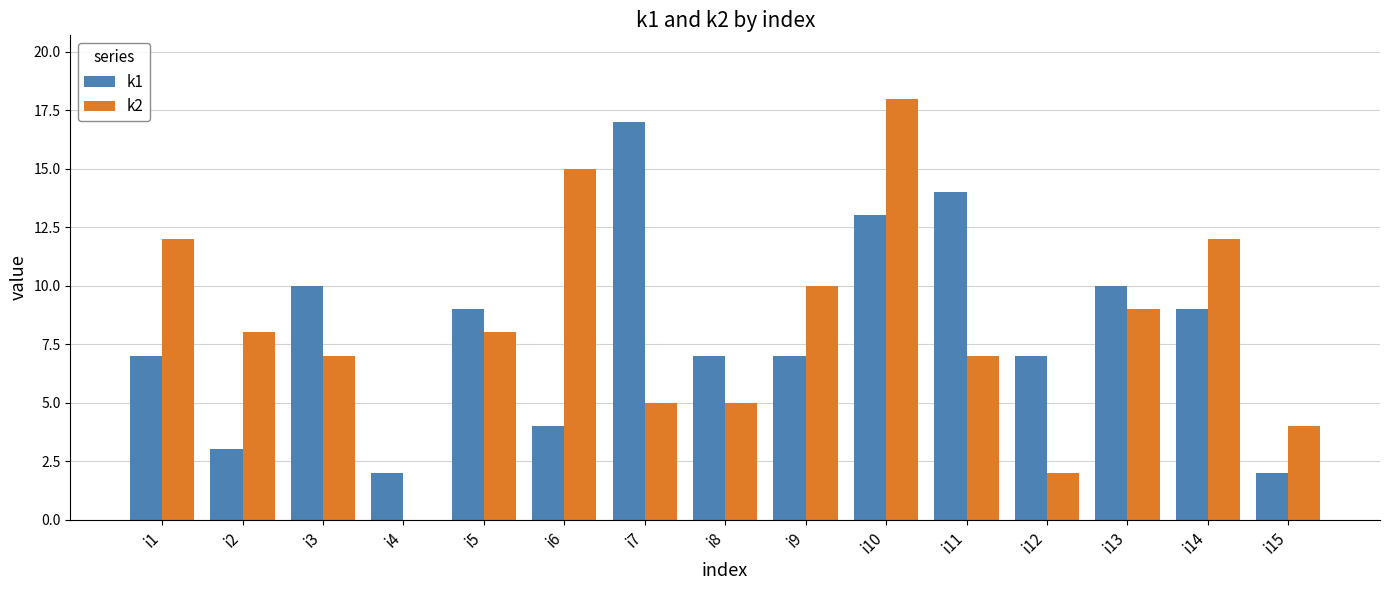

What is the sum of all k1 values?

121